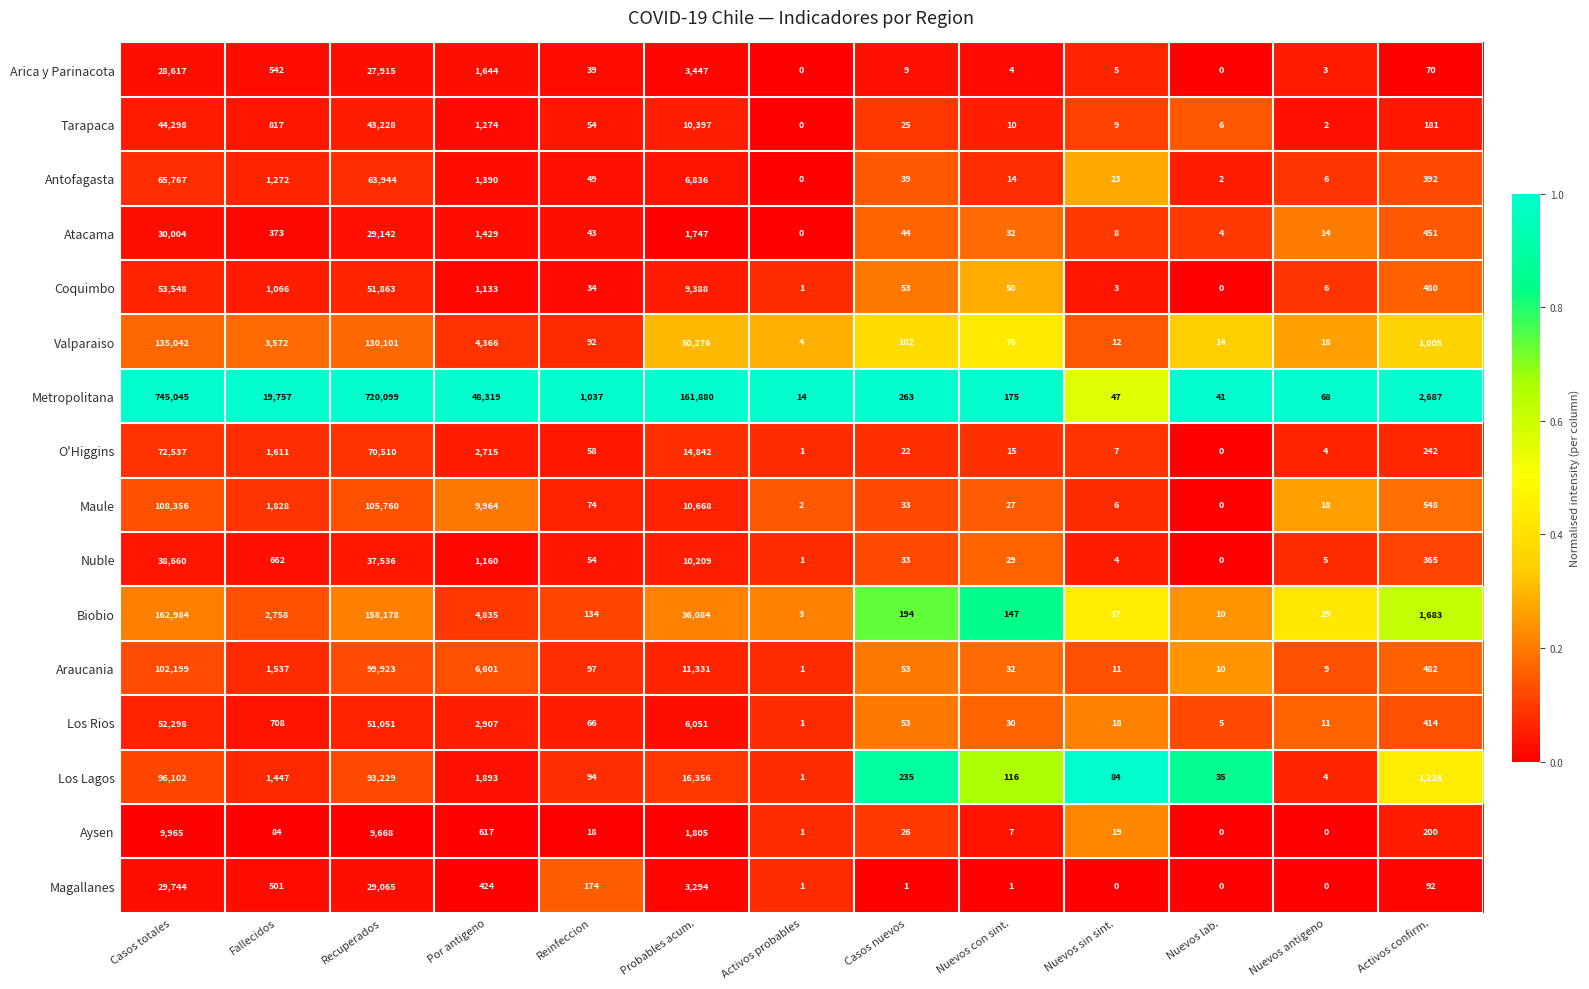

True or false: Araucania has a value of 0 at Activos probables.

False